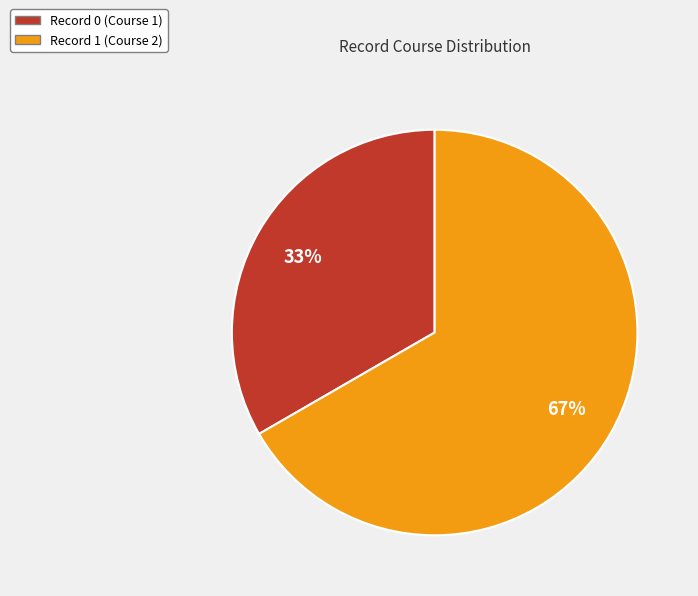

Count the number of slices in the pie.

2